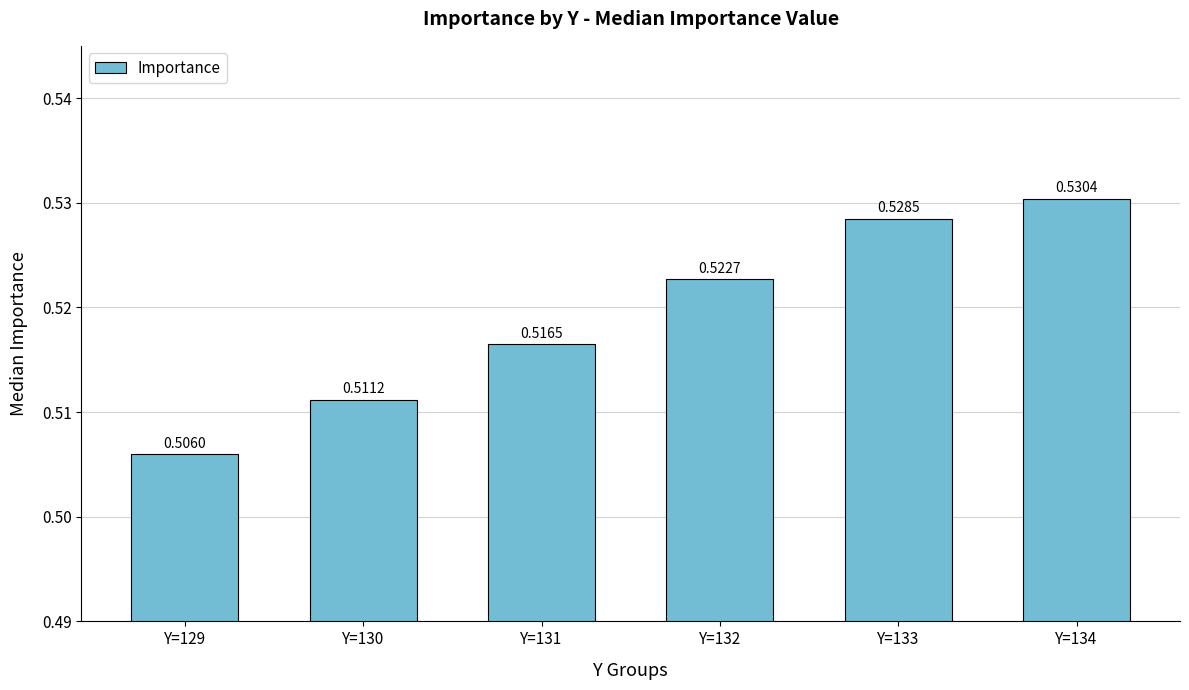

How many data points does each series have?

6